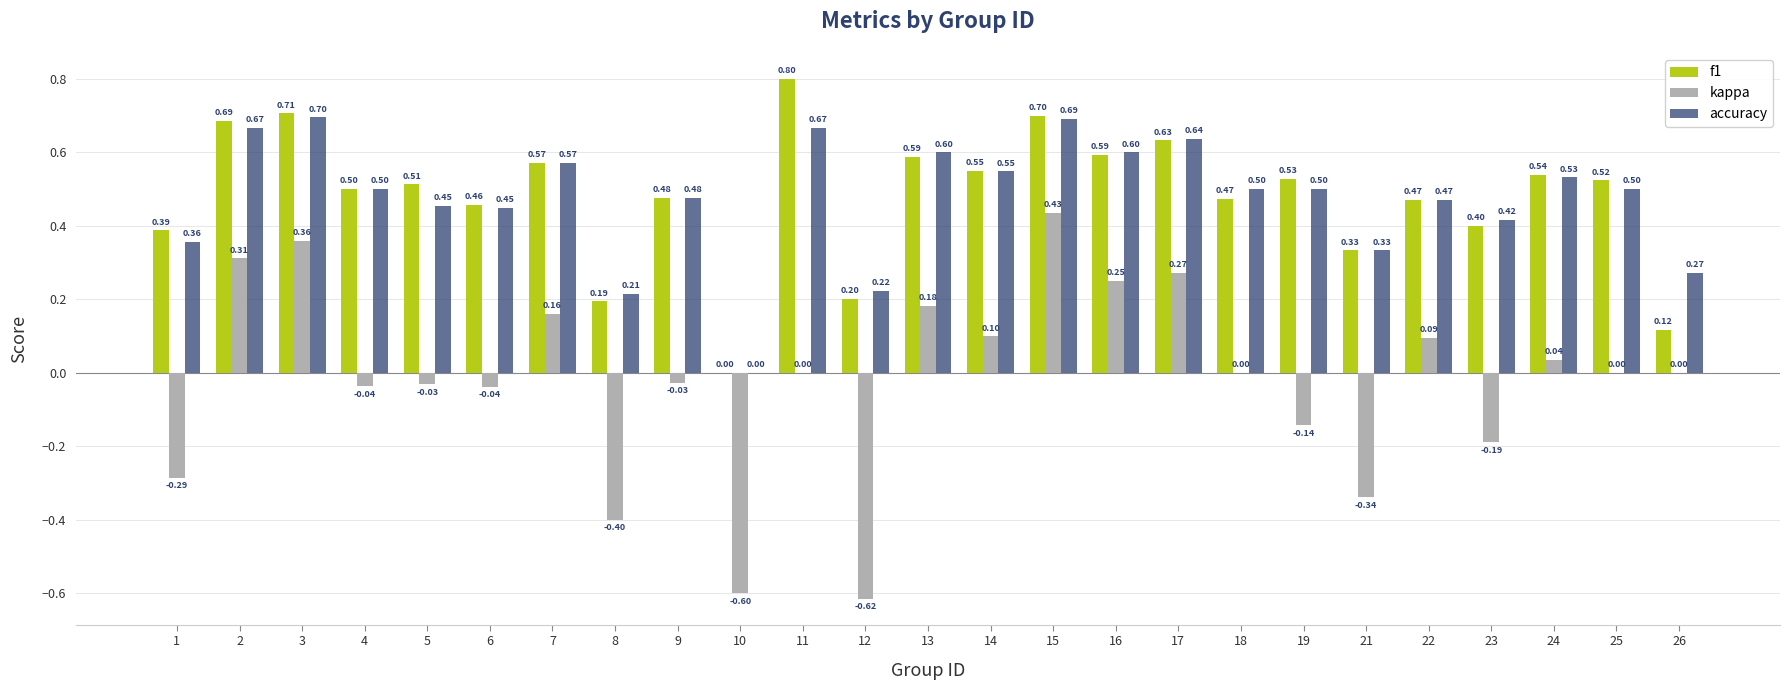

How many groups of bars are there?

25